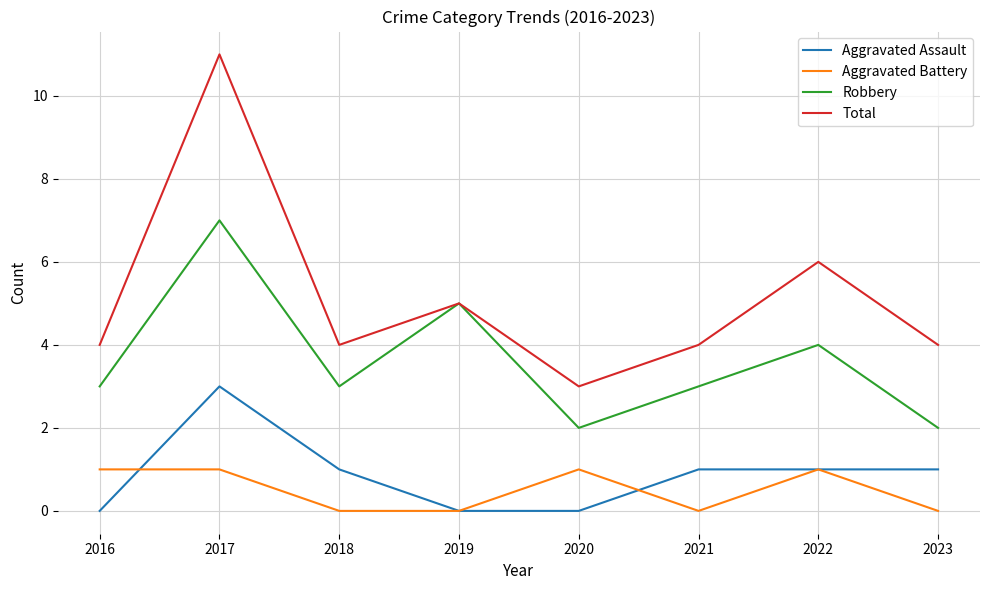

What are all the series names shown in the legend?

Aggravated Assault, Aggravated Battery, Robbery, Total